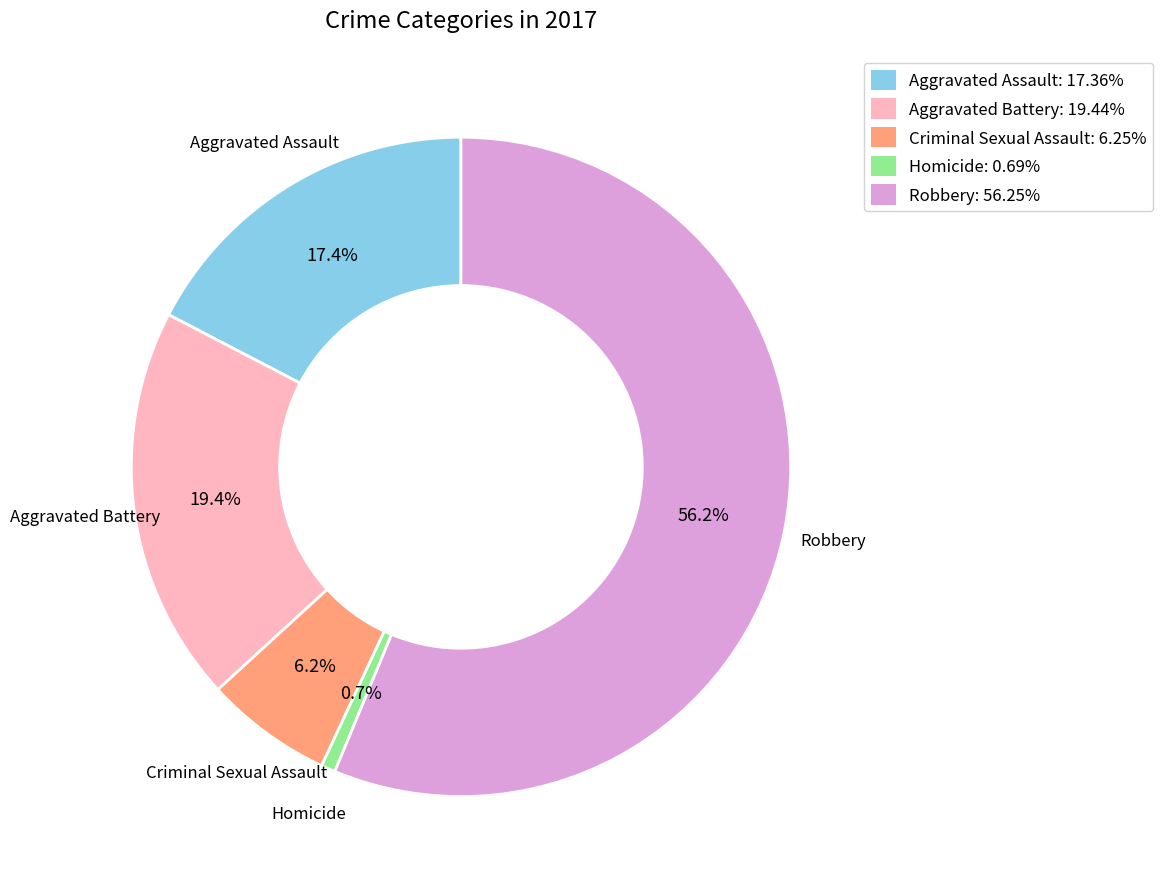

Do Aggravated Assault and Homicide together represent more than half of the pie?

No